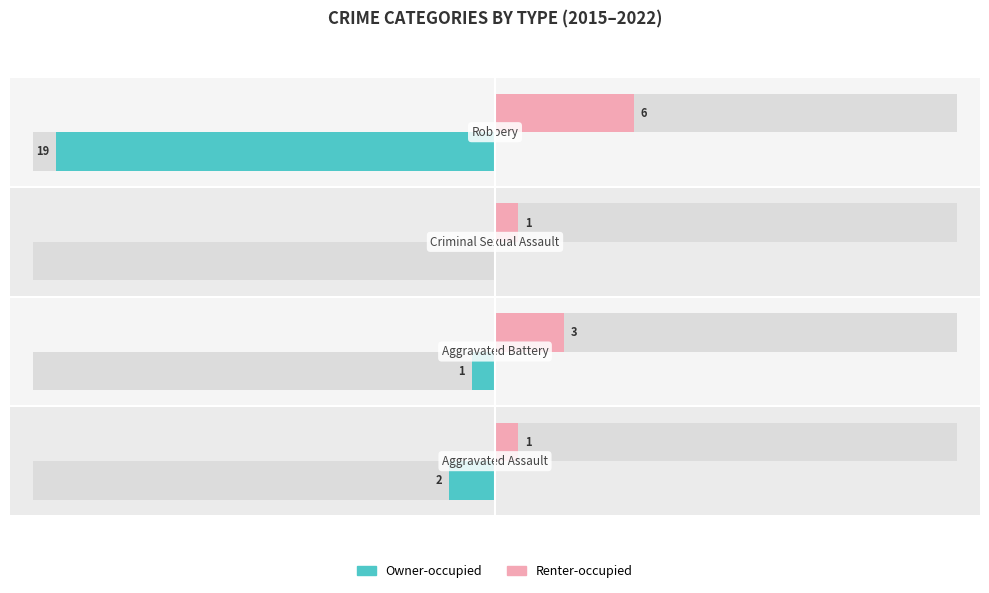

How many distinct data groups are displayed?

2